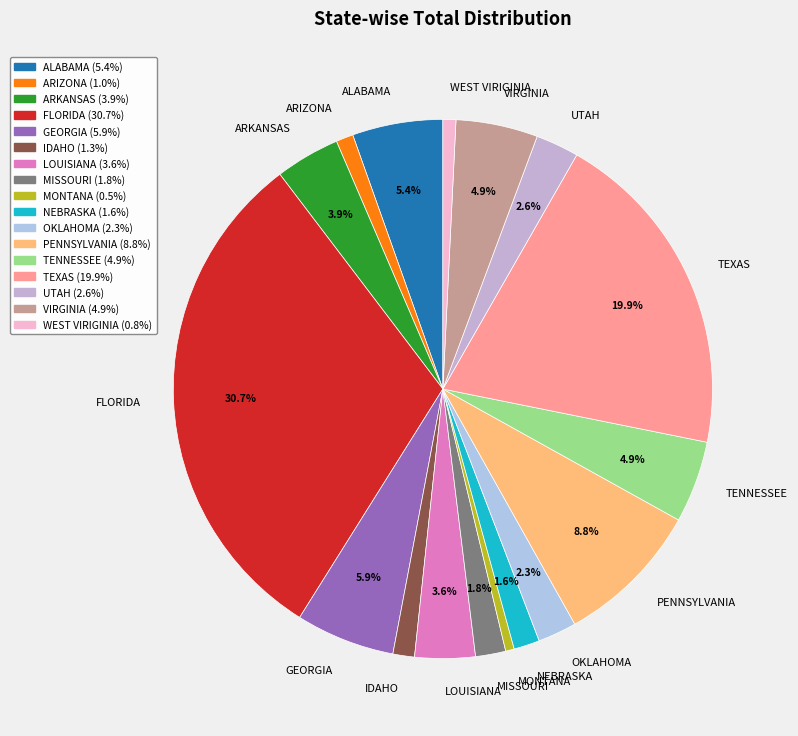

Between ARIZONA and NEBRASKA, which is larger?

NEBRASKA